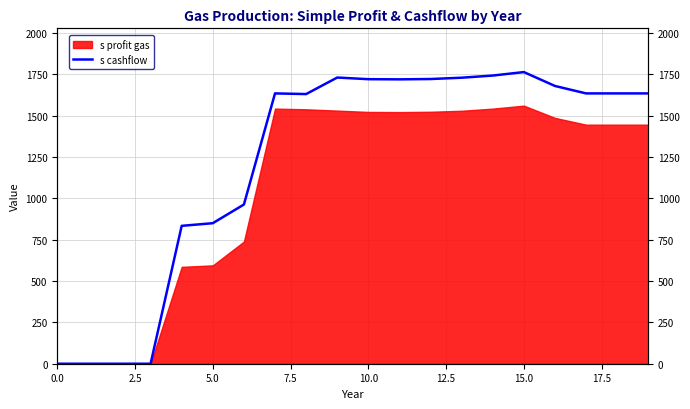

Count the number of categories in the chart.

20